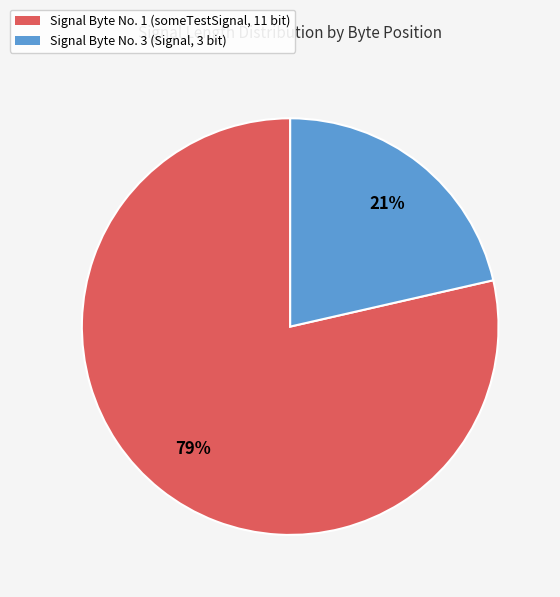

Rank the categories by value from highest to lowest.

Signal Byte No. 1 (someTestSignal, 11 bit), Signal Byte No. 3 (Signal, 3 bit)